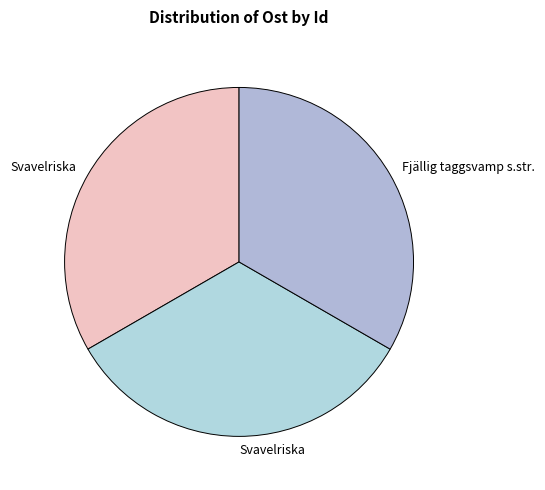

Is there any slice that represents more than half of the pie?

No